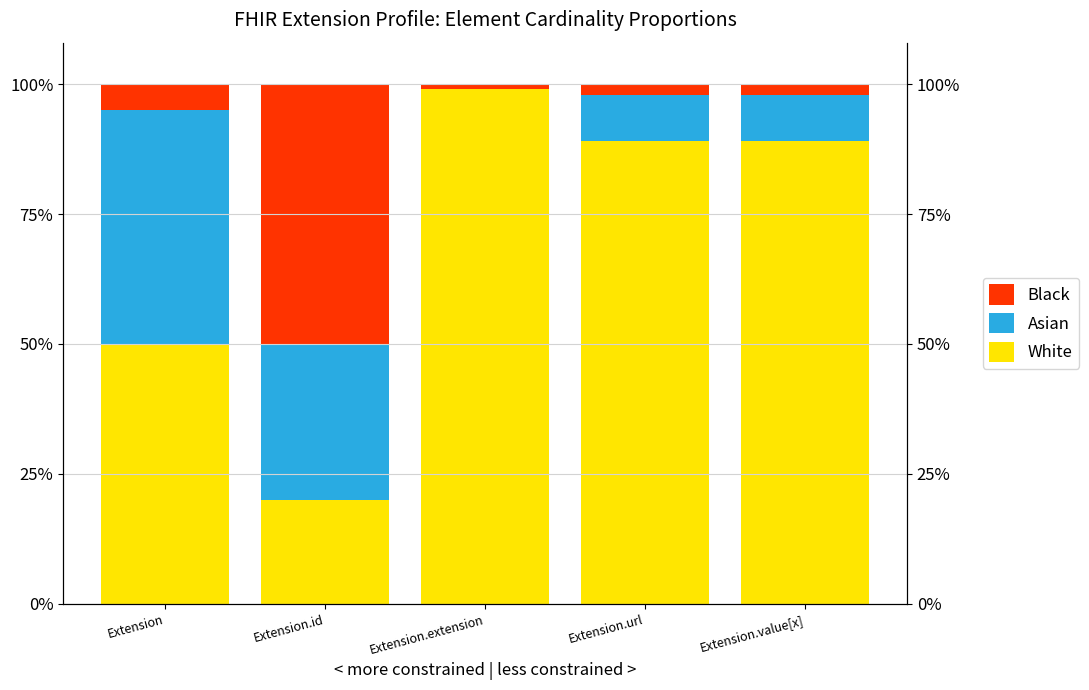

Reading left to right, list all the values displayed in this chart.

White: 0.5	0.2	1.0	0.9	0.9
Asian: 0.4	0.3	0.0	0.1	0.1
Black: 0.1	0.5	0.0	0.0	0.0